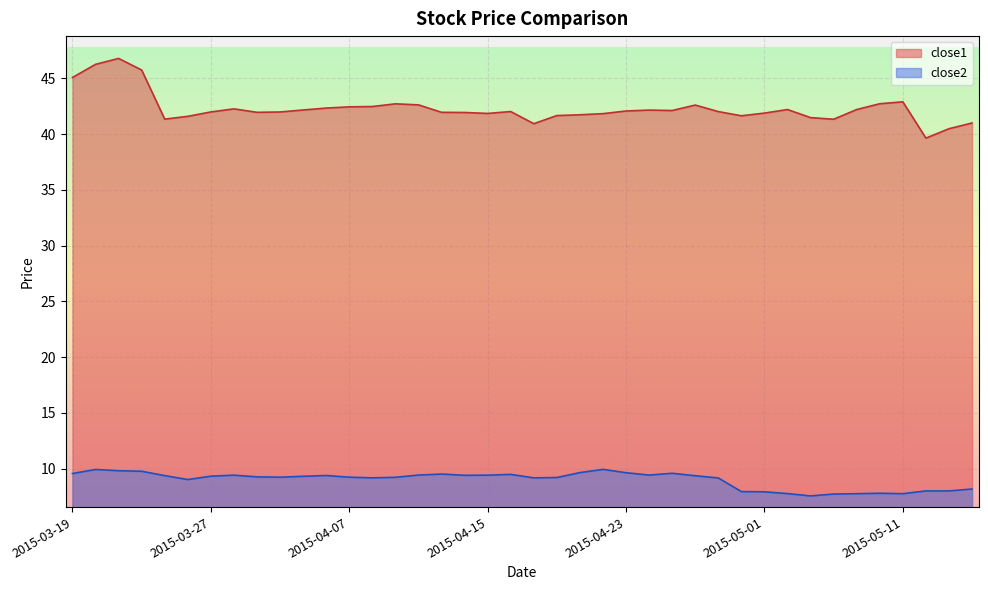

True or false: close1 and close2 cross at least once.

False